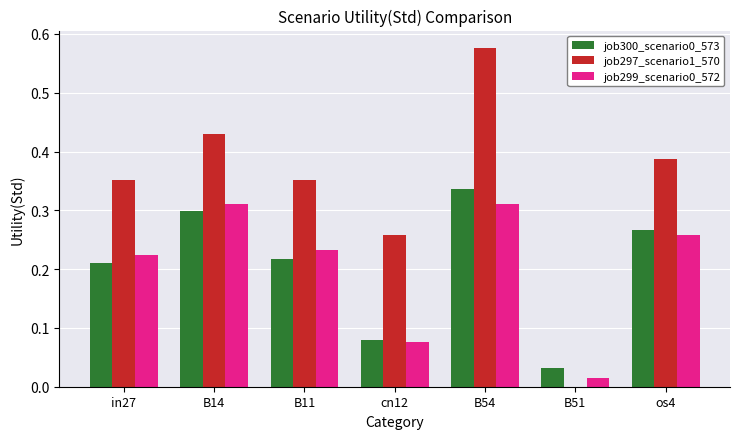

The value of job299_scenario0_572 at B11 is 0.4. True or false?

False